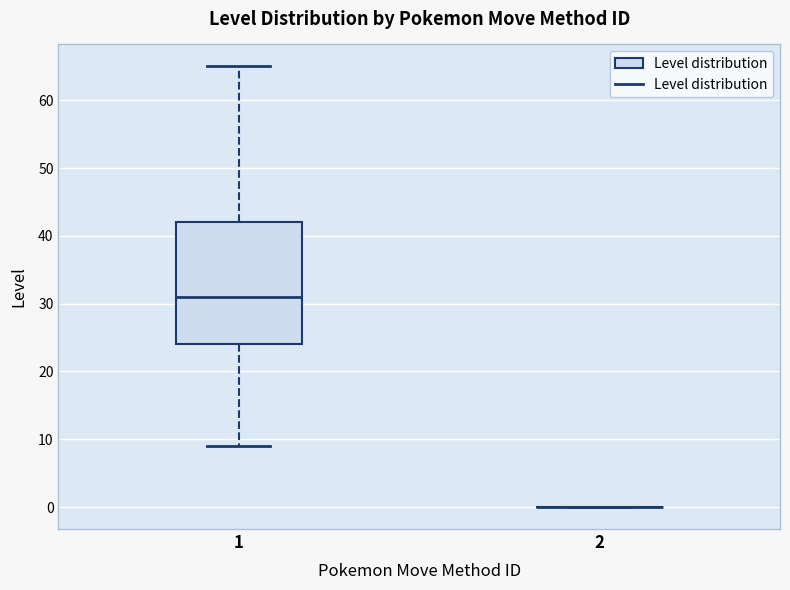

Which box is the tallest, from its lower edge to its upper edge?

1